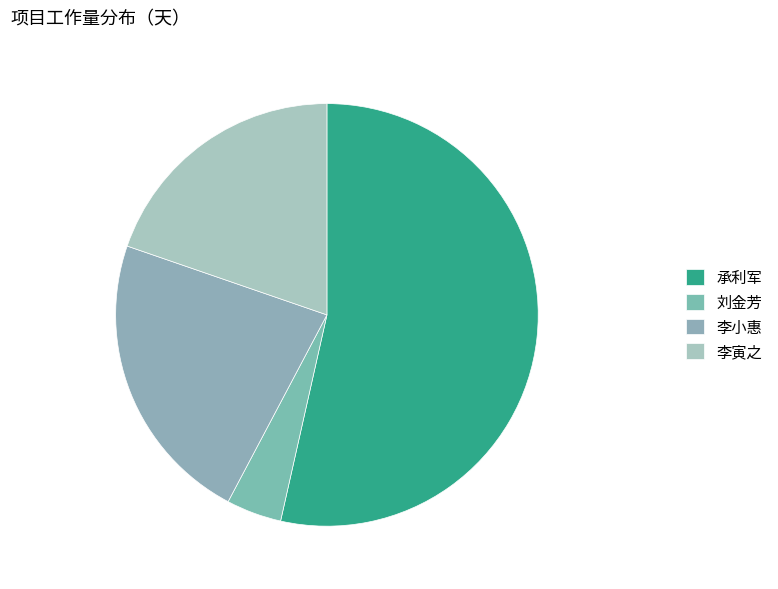

What is the largest slice in the pie chart?

承利军